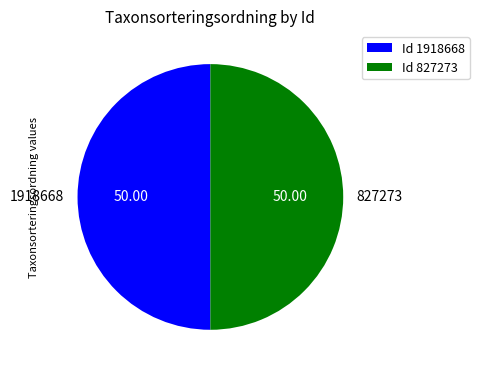

Approximately how many times larger is the value at 827273 compared to 1918668?

1.0